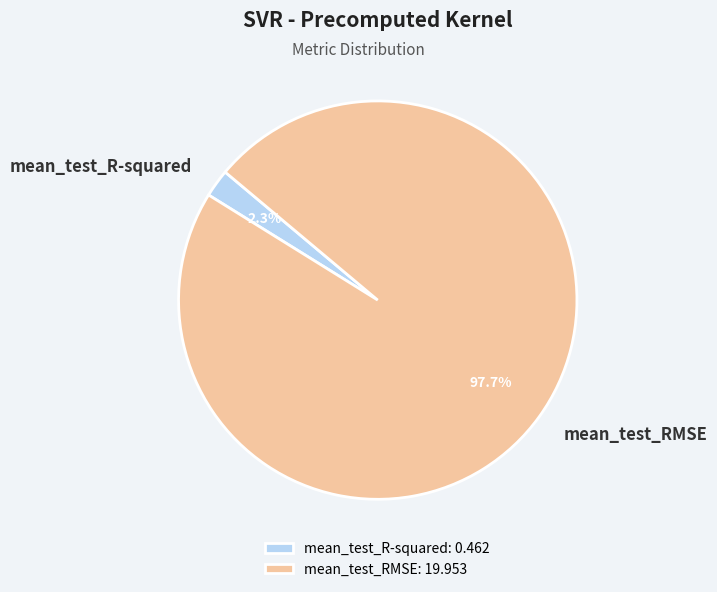

To the nearest percent, what is the difference between the mean_test_RMSE and mean_test_R-squared slice percentages?

95%